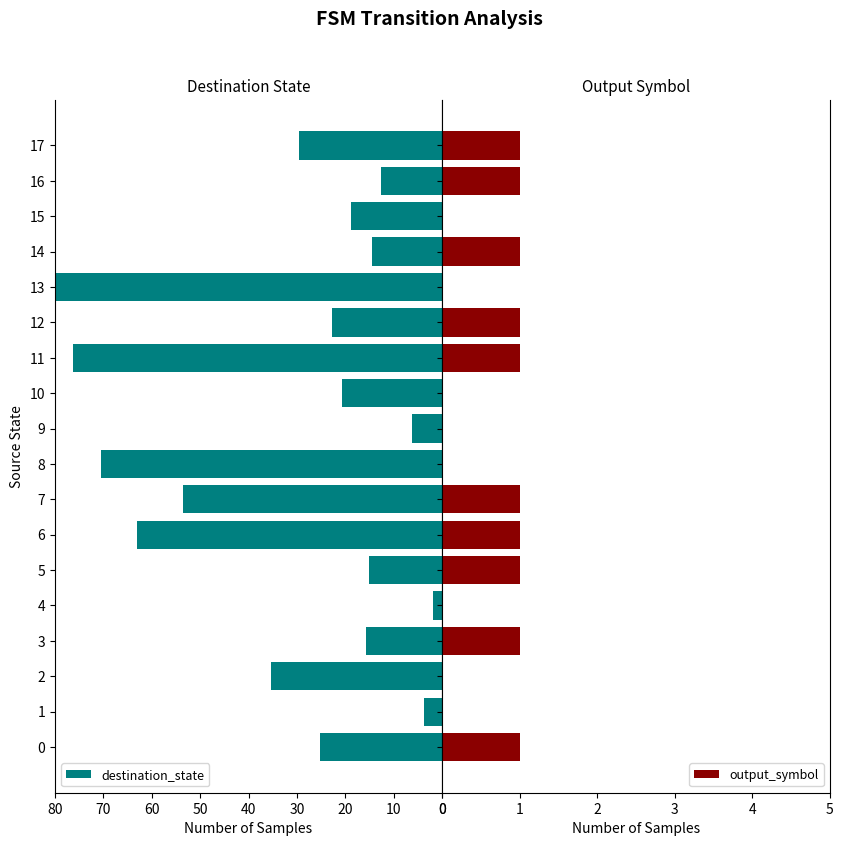

The destination_state series shows 12.6 at 16. True or false?

True